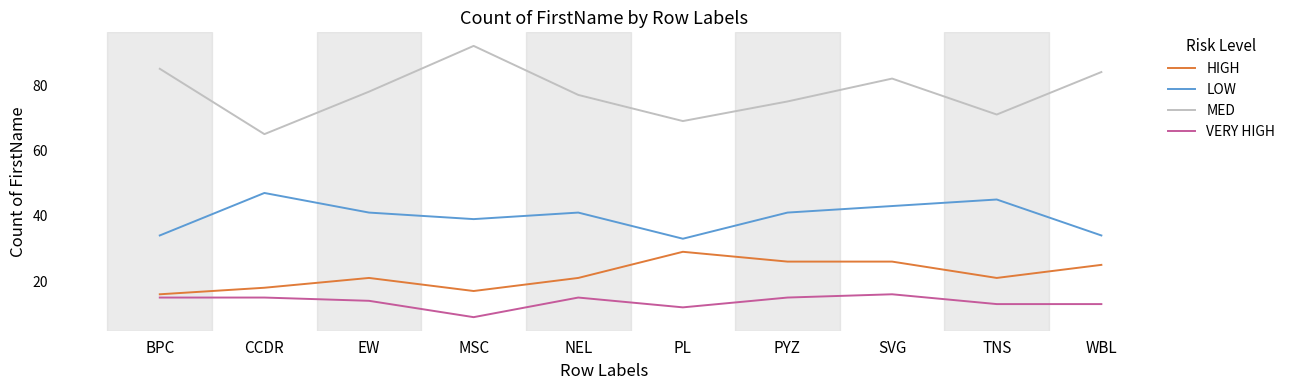

What position from the left is PYZ?

7